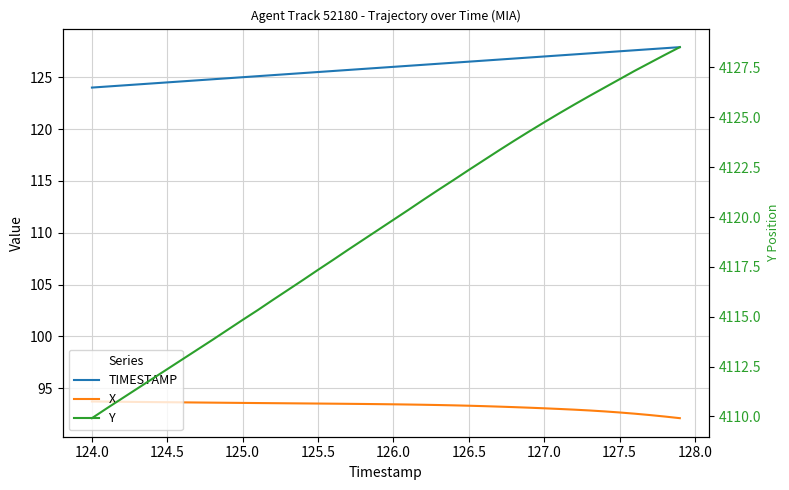

True or false: Y and TIMESTAMP intersect in this chart.

False